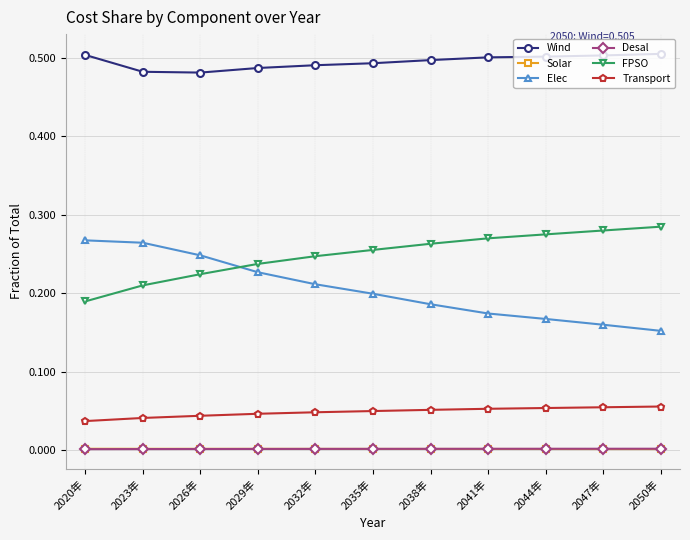

True or false: Wind and Elec intersect in this chart.

False